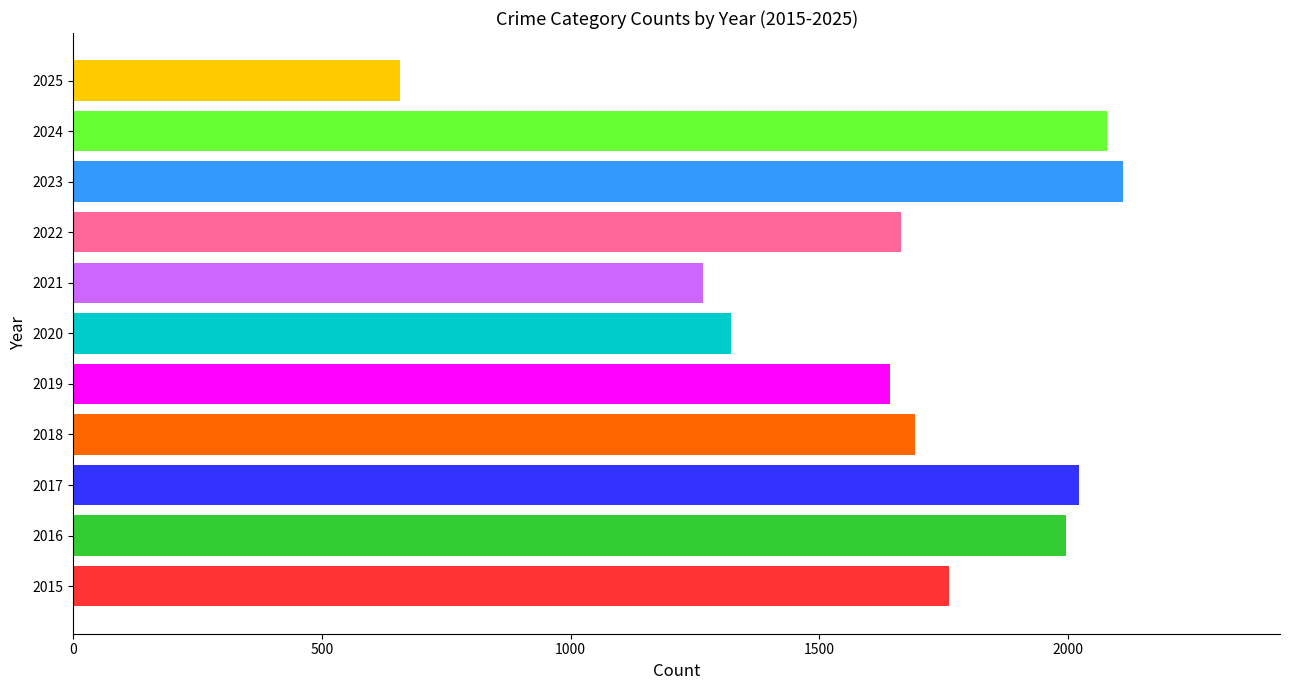

What is the maximum value shown in the chart?

2110